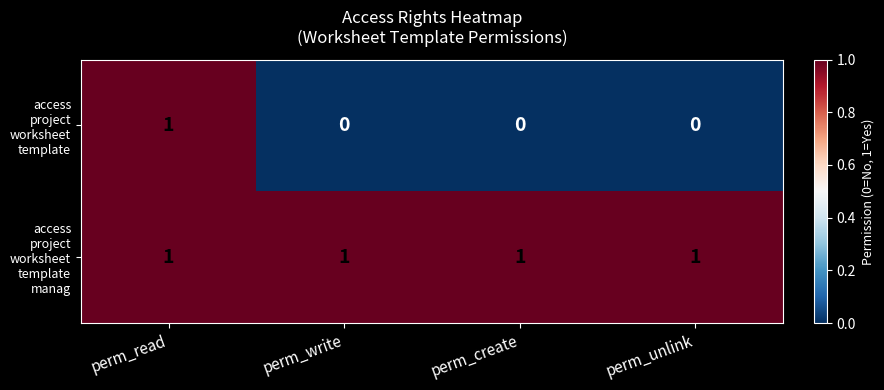

At how many categories does at least one series exceed 0?

4